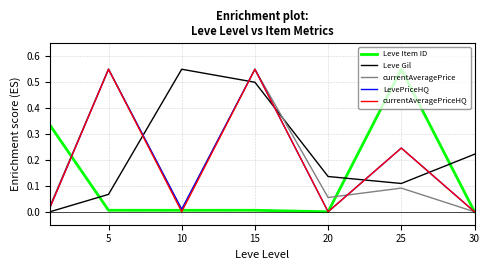

Which series has the largest total across all categories?

Leve Gil